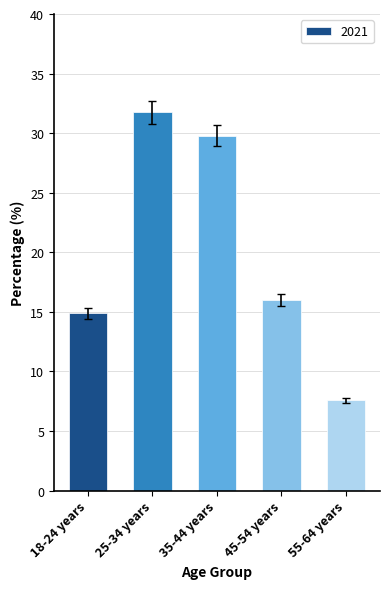

Rank the categories by value from lowest to highest.

55-64 years, 18-24 years, 45-54 years, 35-44 years, 25-34 years